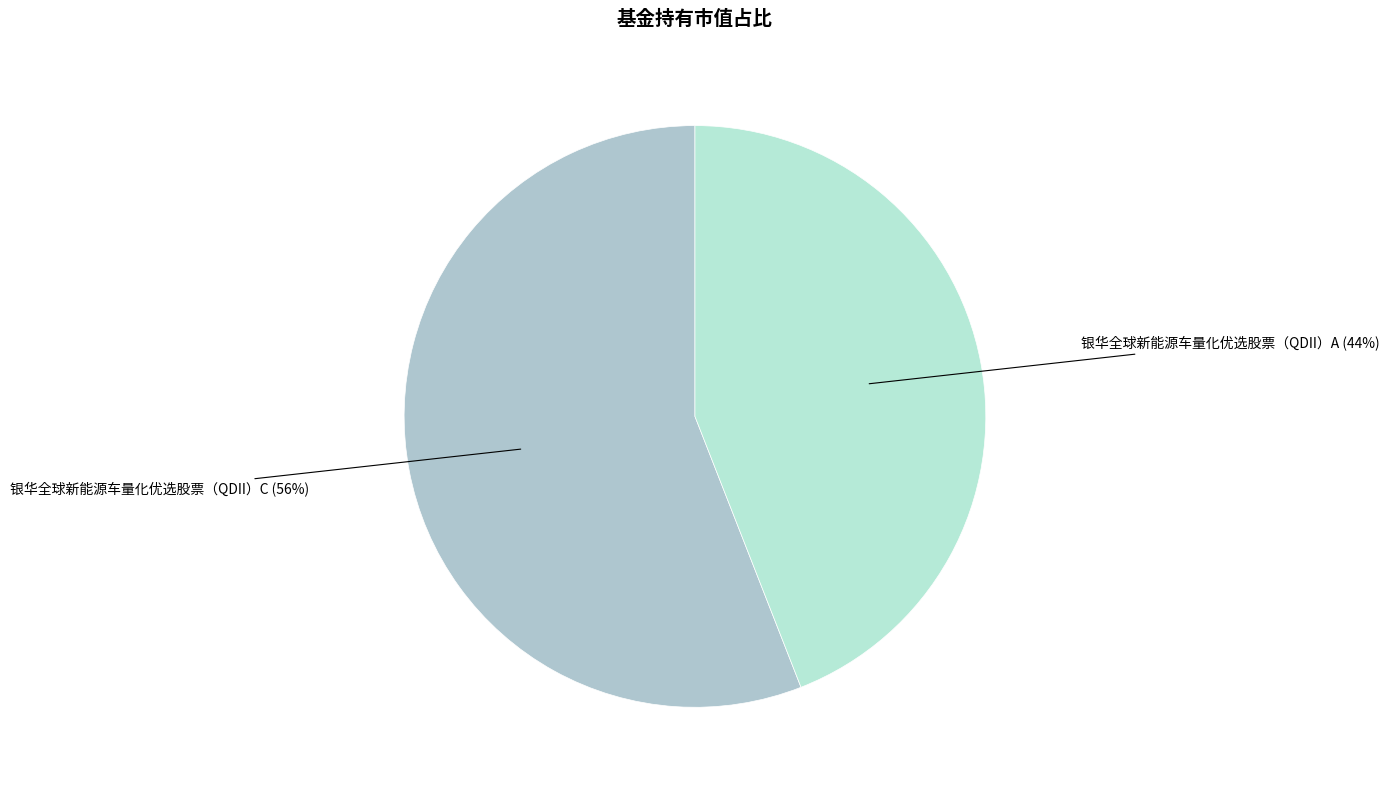

Rank the categories by value from highest to lowest.

银华全球新能源车量化优选股票（QDII）C, 银华全球新能源车量化优选股票（QDII）A